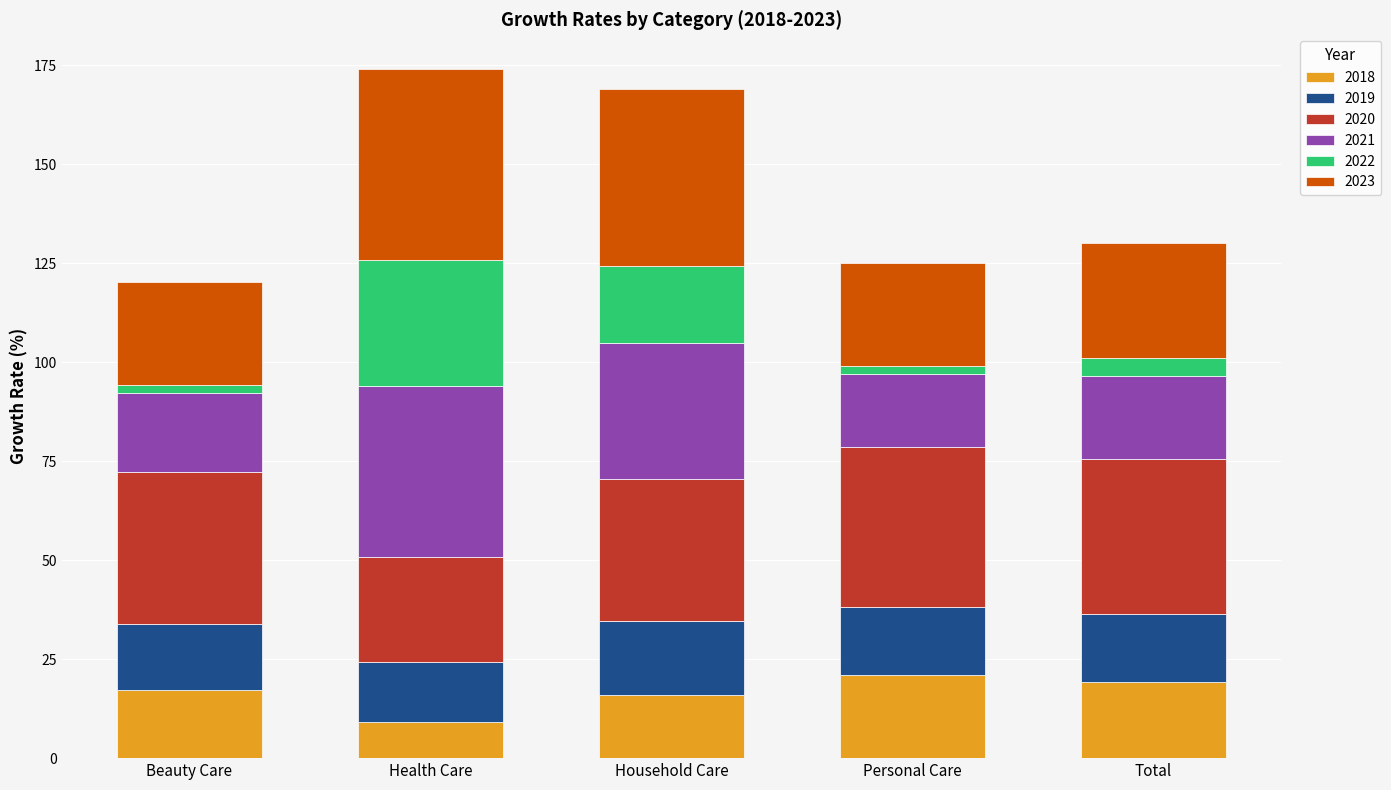

What is the lowest value of the 2018 series?

9.0